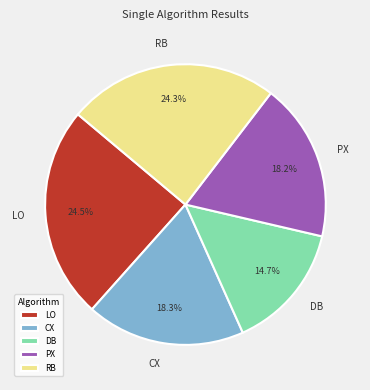

Between DB and LO, which is larger?

LO